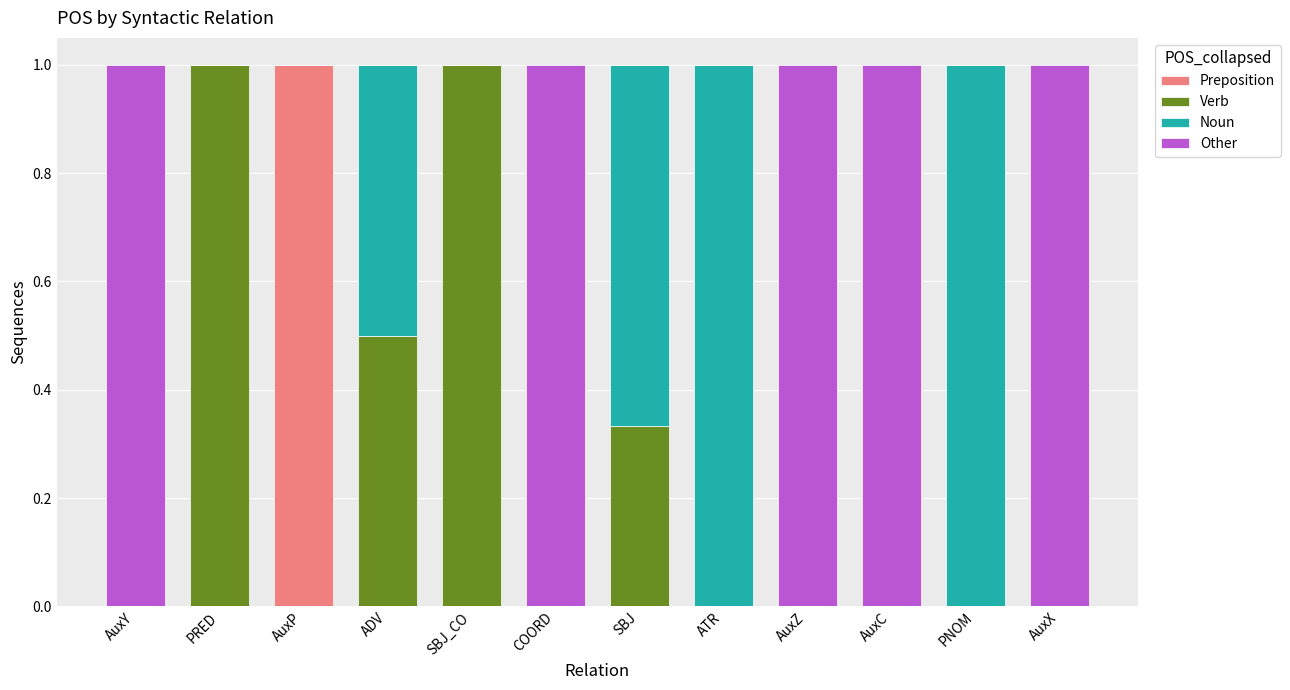

Count the number of data series in this chart.

4